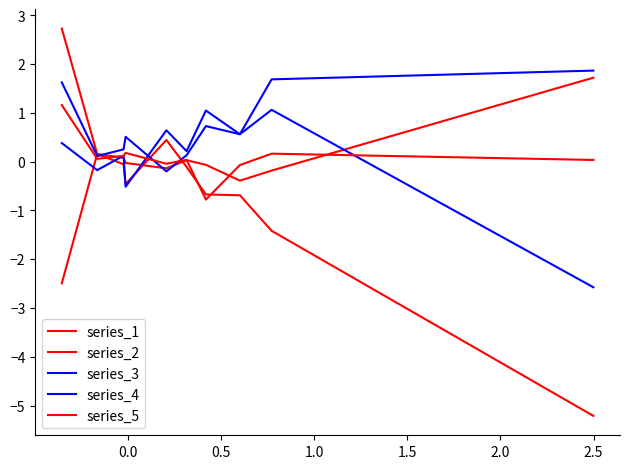

Does the chart display data point markers on the line(s)?

No